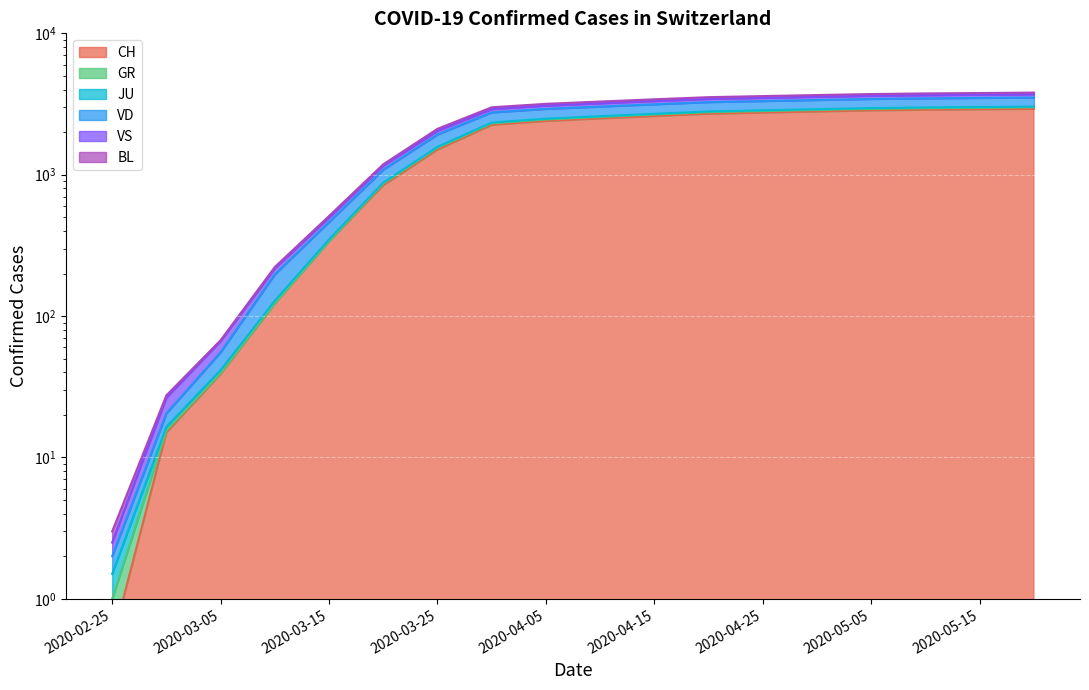

Is it true that CH equals 2750.0 at 2020-04-25?

True